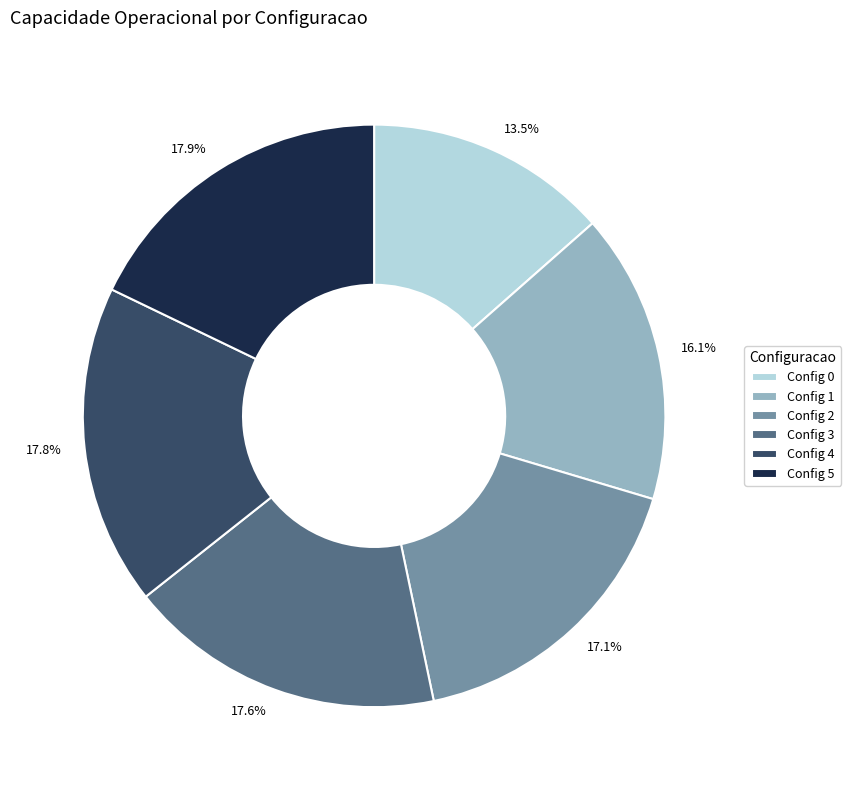

What is the smallest slice in the pie chart?

Config 0